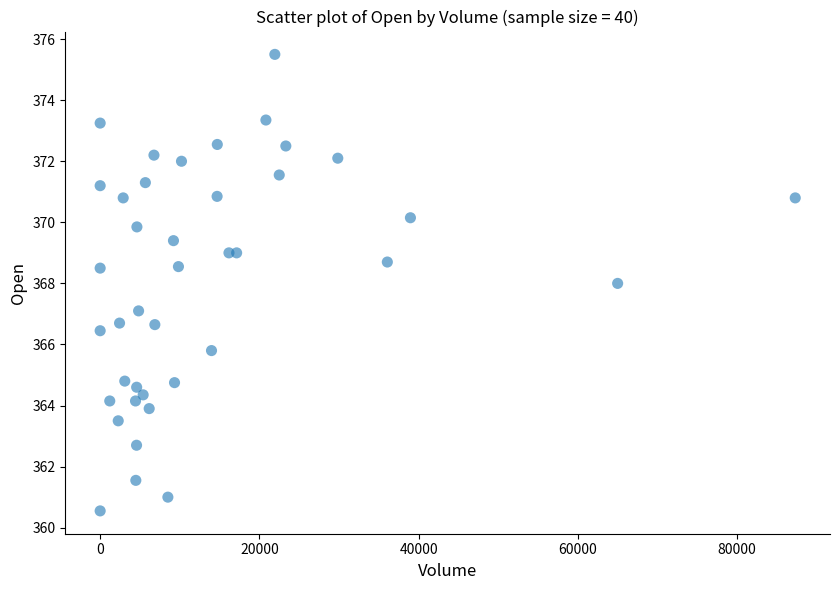

What is the range of Y values (max minus min)?

15.0